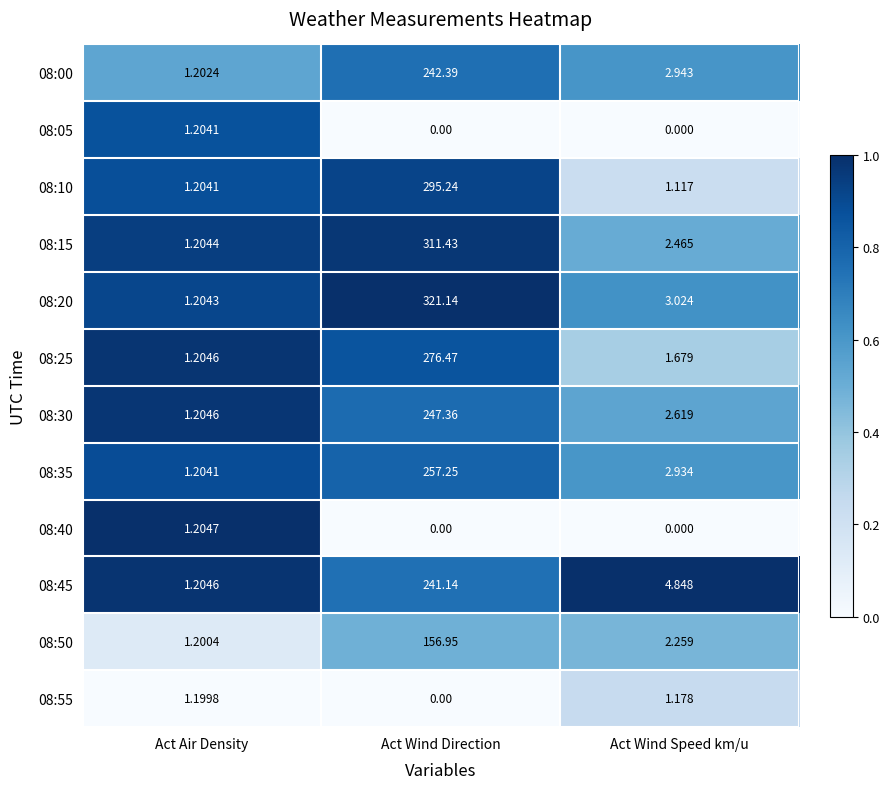

Which category has the lowest value in the 08:50 series?

Act Air Density